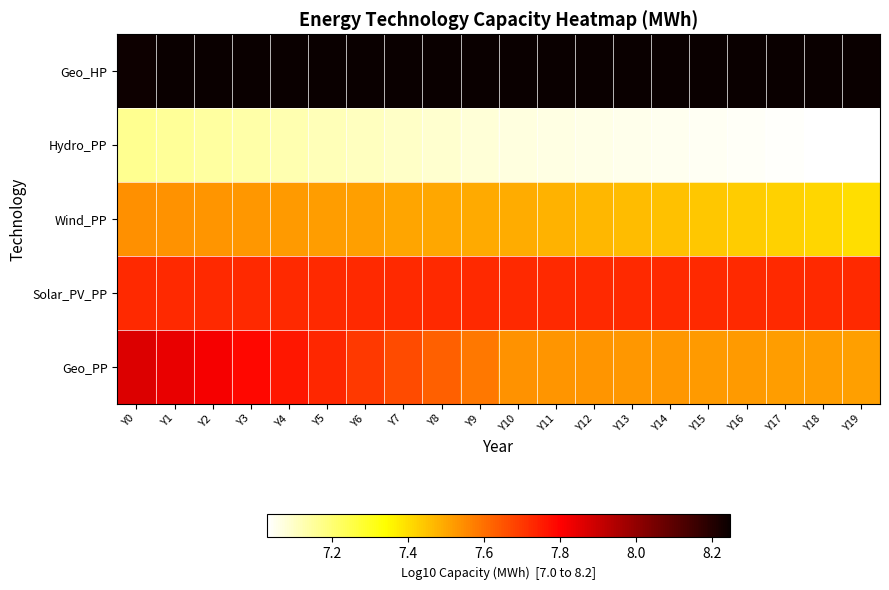

At how many categories does at least one series exceed 7?

20